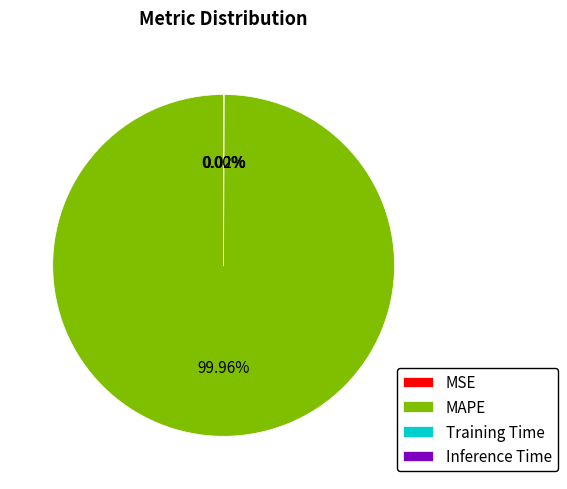

What is the majority slice?

MAPE